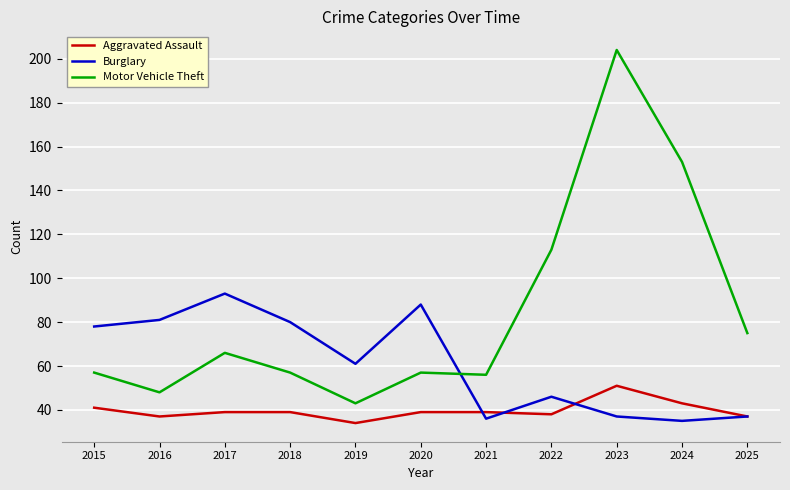

What are all the series names shown in the legend?

Aggravated Assault, Burglary, Motor Vehicle Theft